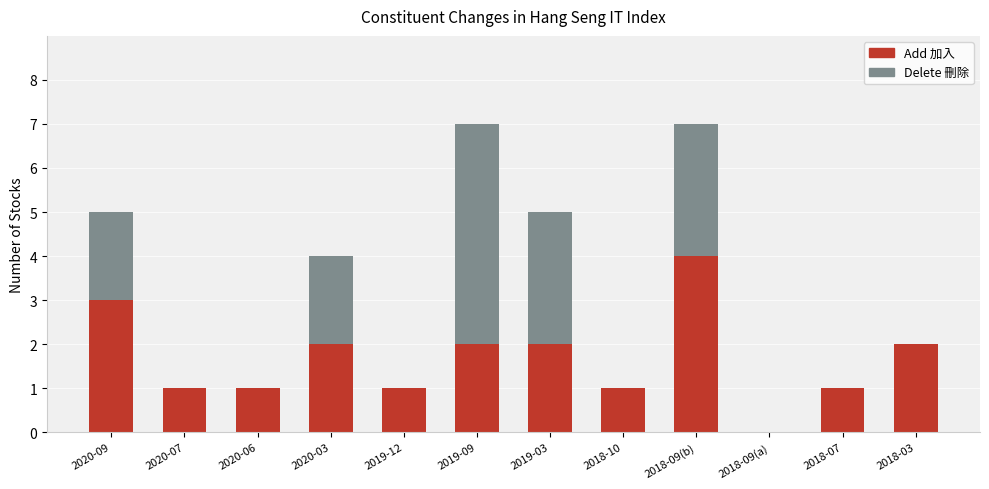

Reading left to right, list the values for the Add 加入 series.

2020-09=3	2020-07=1	2020-06=1	2020-03=2	2019-12=1	2019-09=2	2019-03=2	2018-10=1	2018-09(b)=4	2018-09(a)=0	2018-07=1	2018-03=2